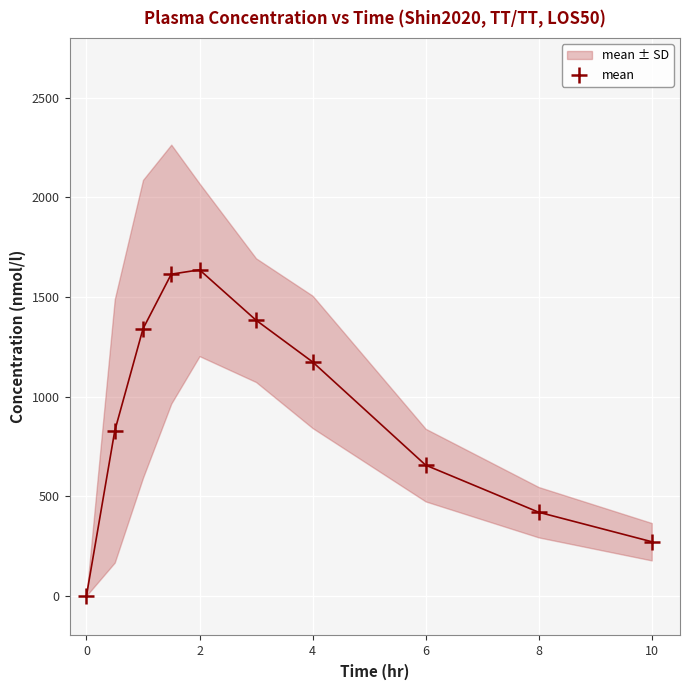

What is the range of X values (max minus min)?

10.0